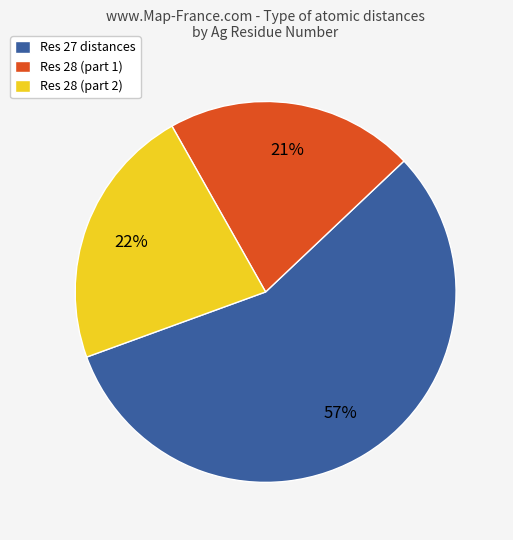

What percentage is the Res 27 distances slice, to the nearest percent?

57%